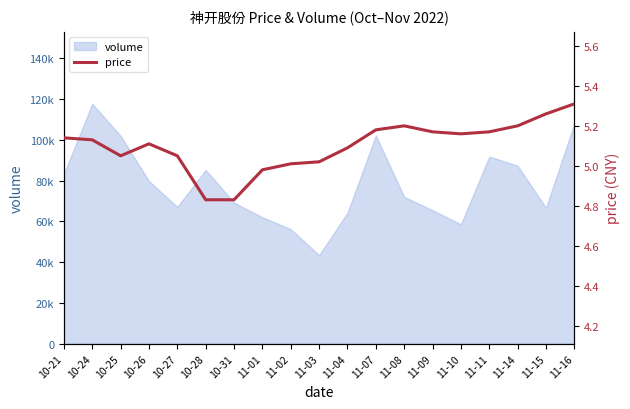

True or false: the data has more than 0 interior local peaks.

True